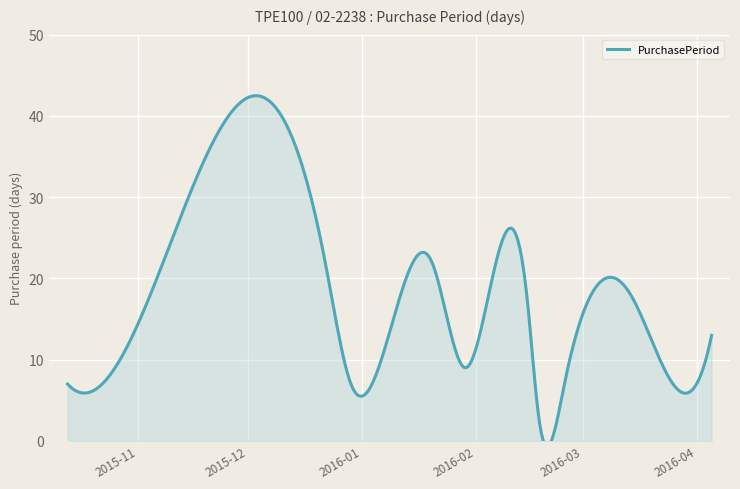

List the labels in order of value, smallest first.

2016-02-18, 2015-10-19, 2015-10-13, 2015-12-29, 2016-02-25, 2016-01-29, 2016-03-23, 2016-04-05, 2016-02-15, 2016-03-14, 2015-12-22, 2016-01-20, 2015-11-30